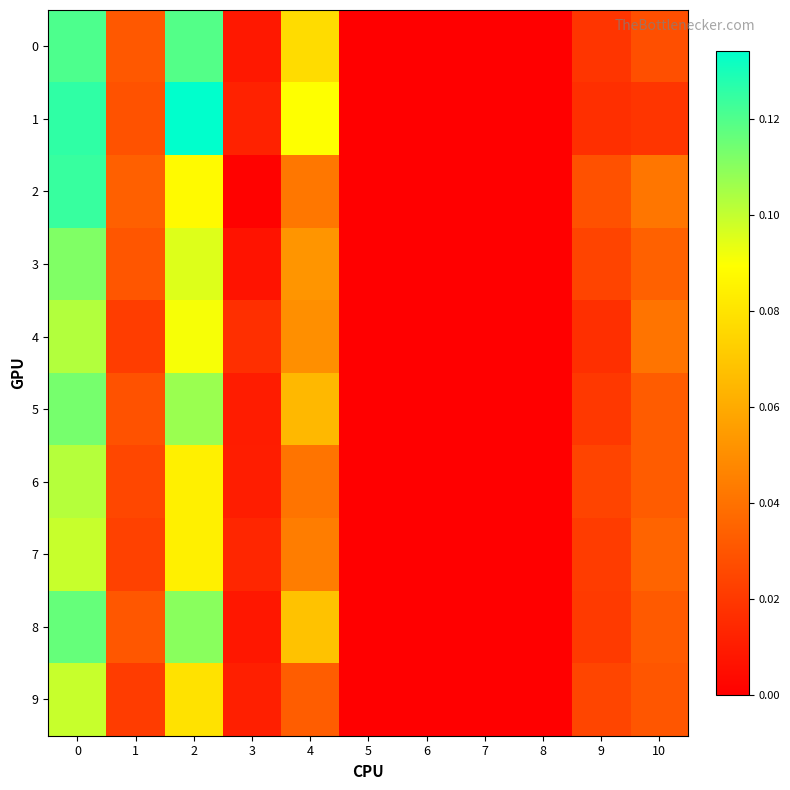

List the series in order of their peak value, lowest first.

9, 7, 6, 4, 3, 5, 8, 0, 2, 1